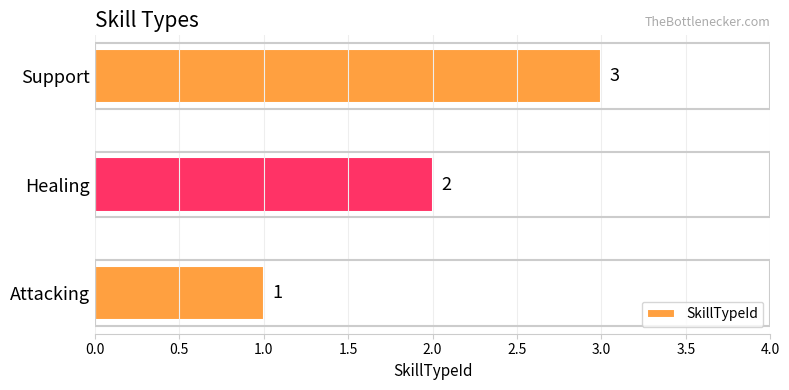

How many bars are there in total?

3